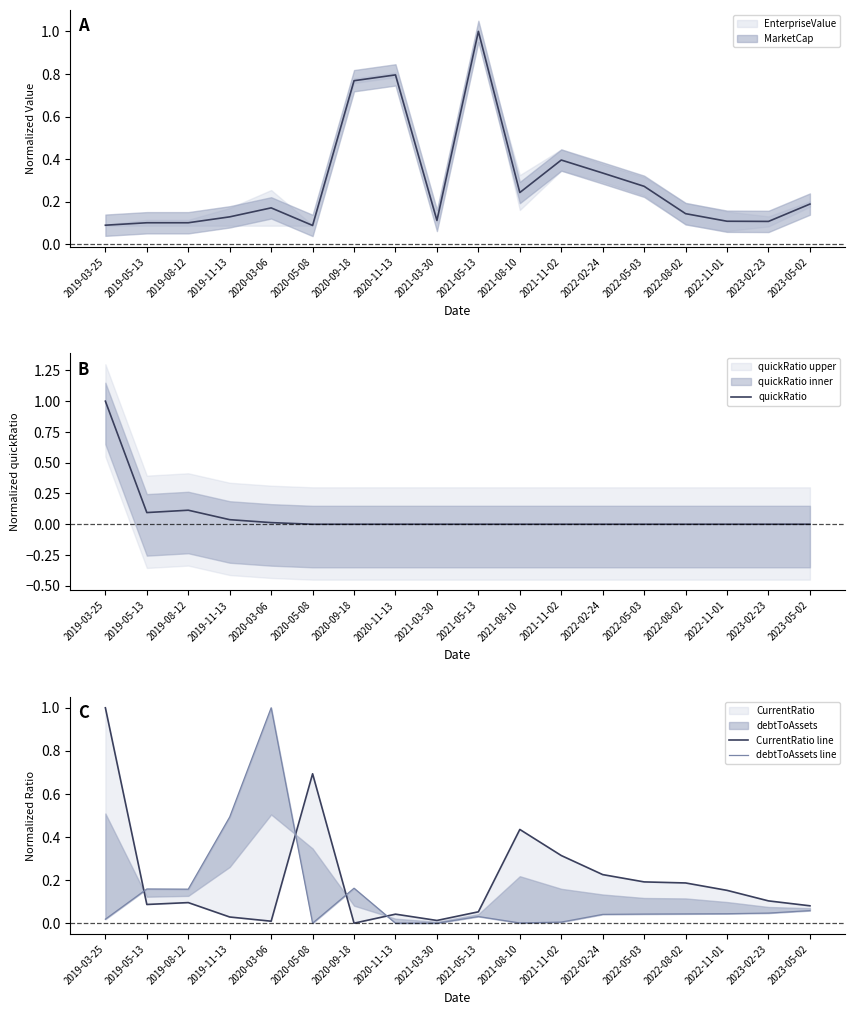

Where is debtToAssets line nearest to the value 0?

2020-05-08